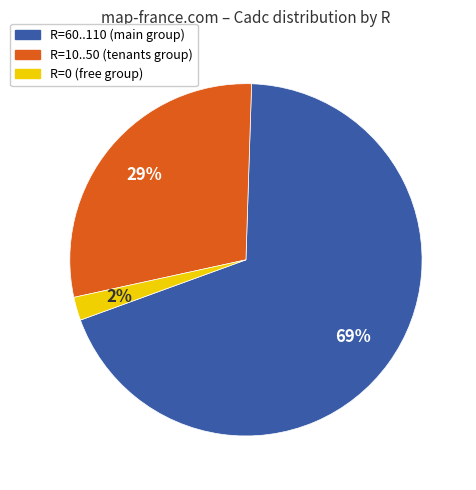

Is there a majority slice in this chart?

Yes